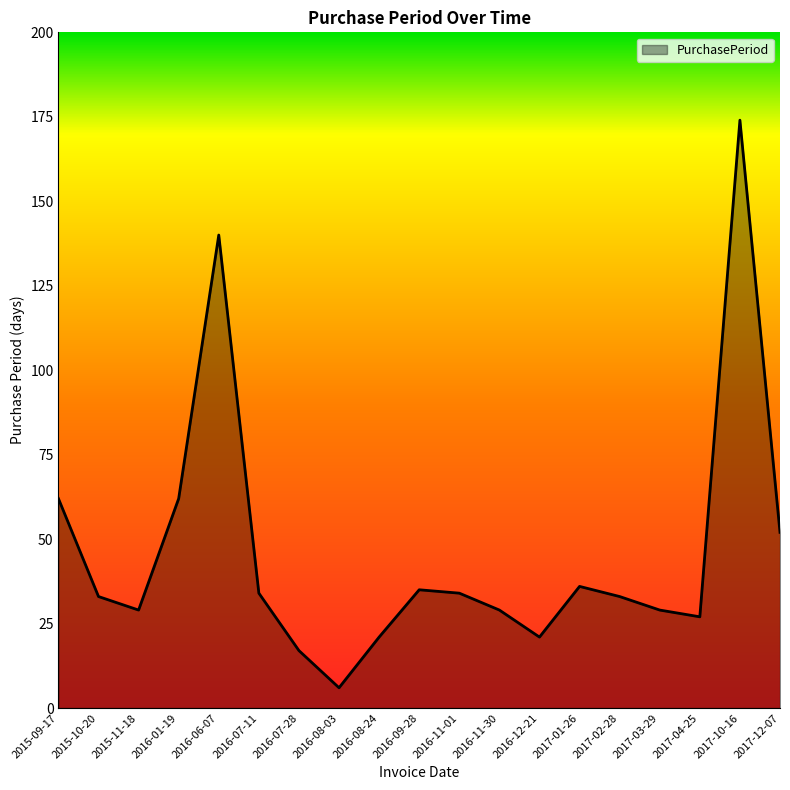

Count the number of categories in the chart.

19